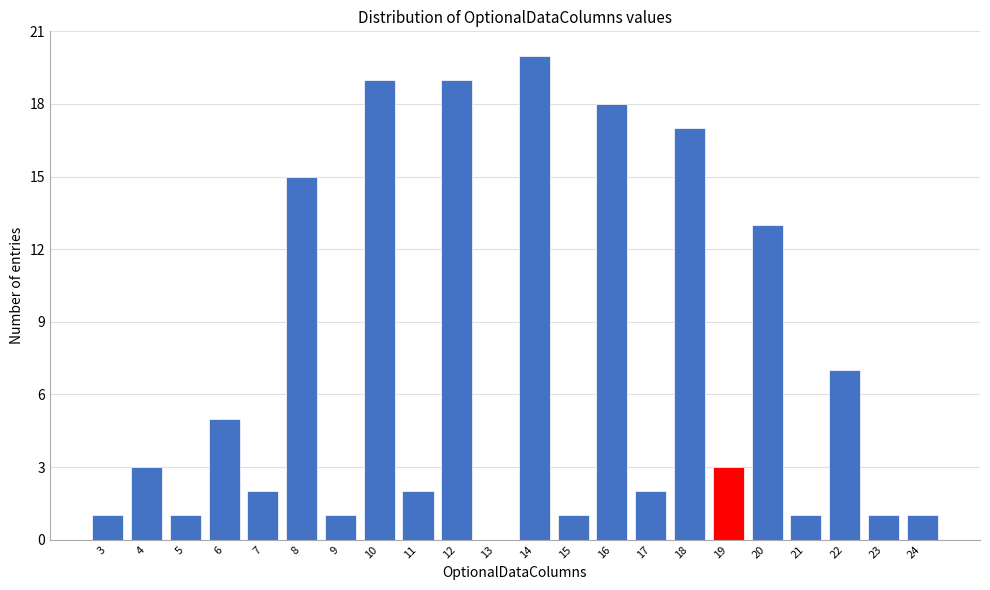

Reading left to right, transcribe all the data shown in this chart.

3=1	4=3	5=1	6=5	7=2	8=15	9=1	10=19	11=2	12=19	13=0	14=20	15=1	16=18	17=2	18=17	19=3	20=13	21=1	22=7	23=1	24=1